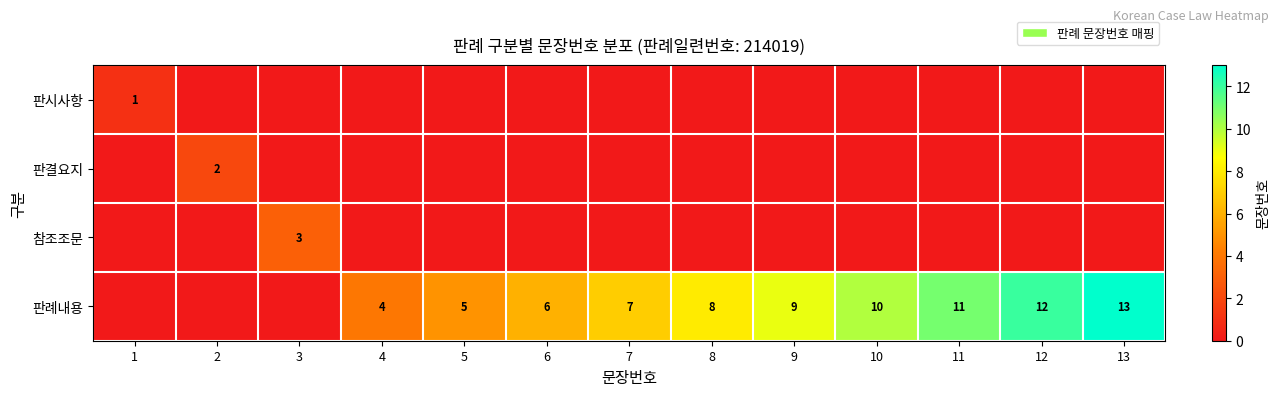

At 5, list the series in order from smallest to largest.

판시사항, 판결요지, 참조조문, 판례내용